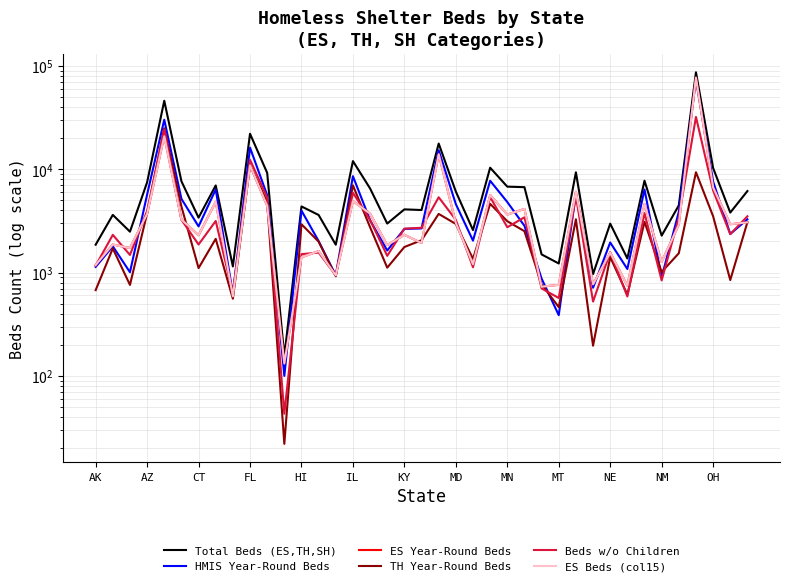

True or false: HMIS Year-Round Beds has more than 1 interior local peaks.

True